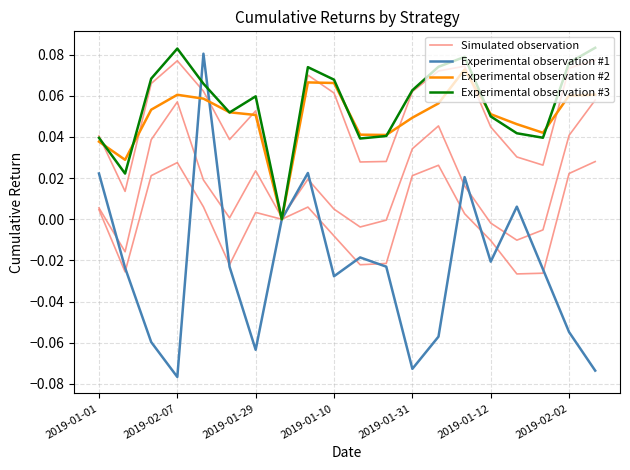

What is the value of the Experimental observation #3 point at the 7th from the left?

0.1